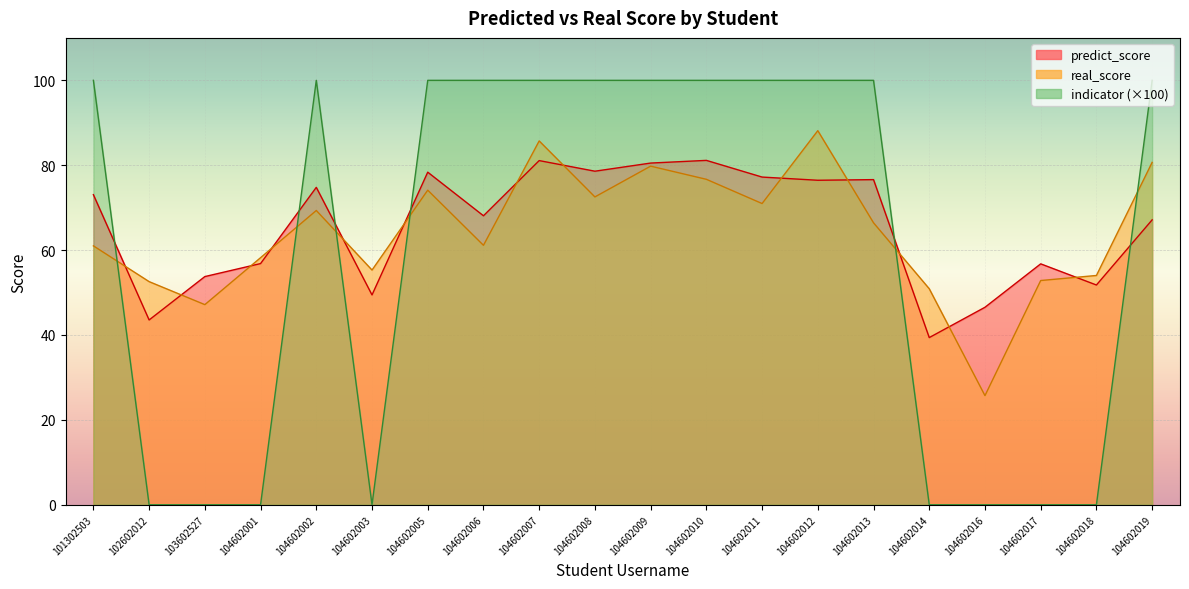

How many positive values does the indicator series have?

12